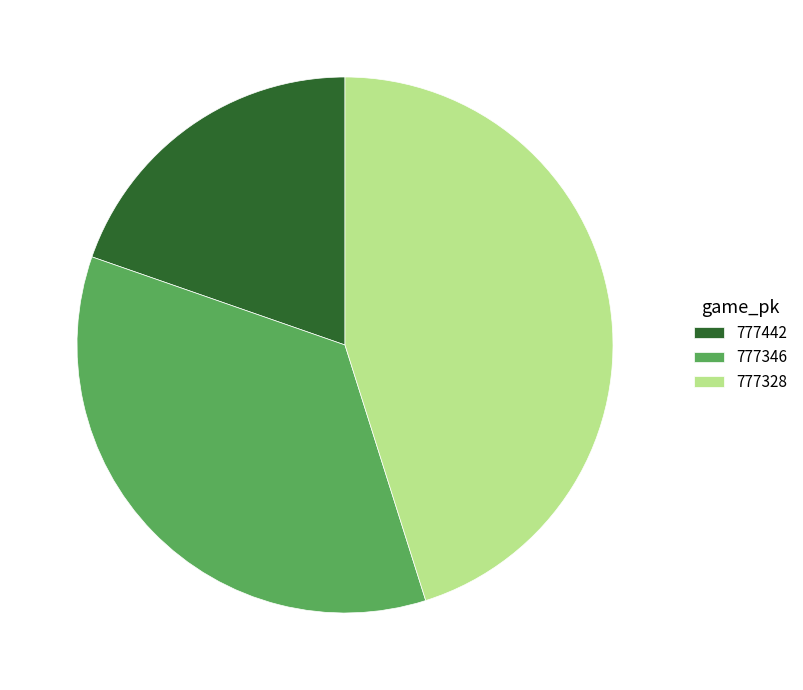

Which category has the smallest portion of the pie?

777442